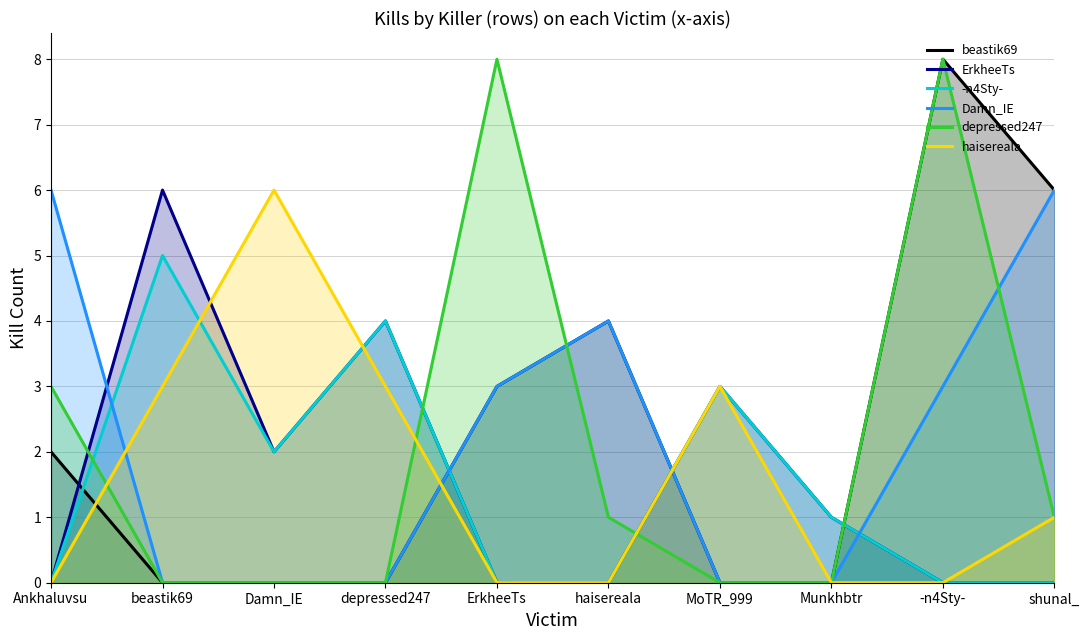

Reading left to right, what are all the values shown in this chart?

beastik69: 2	0	0	0	3	4	0	0	8	6
ErkheeTs: 0	6	2	4	0	0	3	1	0	0
-n4Sty-: 0	5	2	4	0	0	3	1	0	0
Damn_IE: 6	0	0	0	3	4	0	0	3	6
depressed247: 3	0	0	0	8	1	0	0	8	1
haisereala: 0	3	6	3	0	0	3	0	0	1